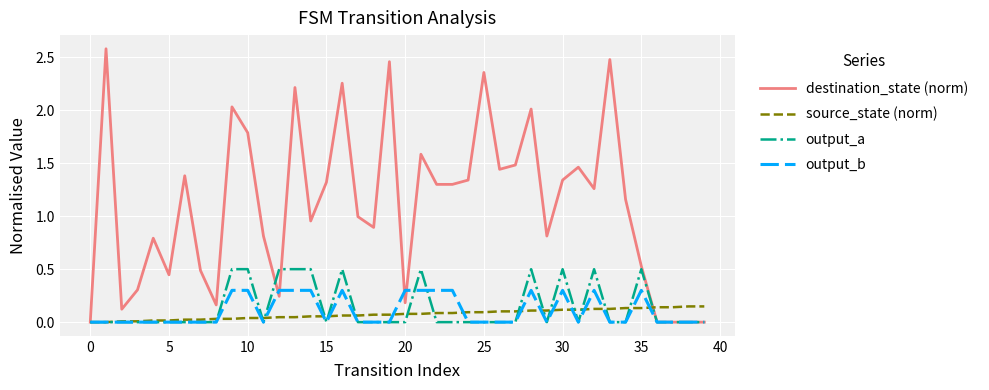

Which series has the widest spread of values?

destination_state (norm)